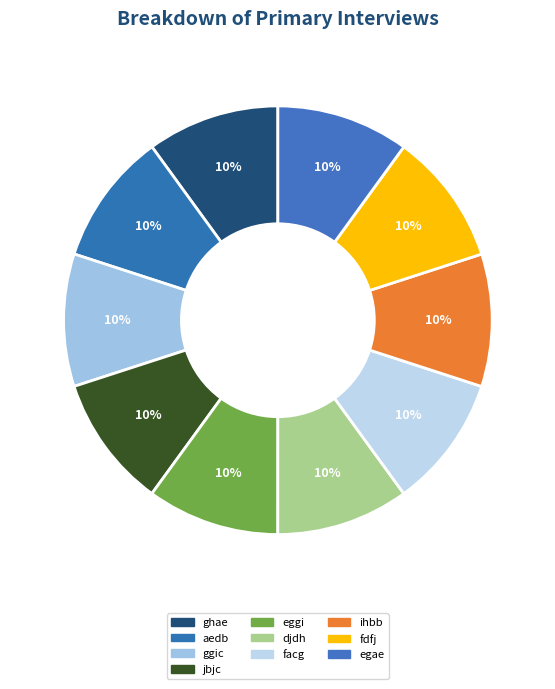

To the nearest percent, what is the combined percentage of ihbb and facg?

20%